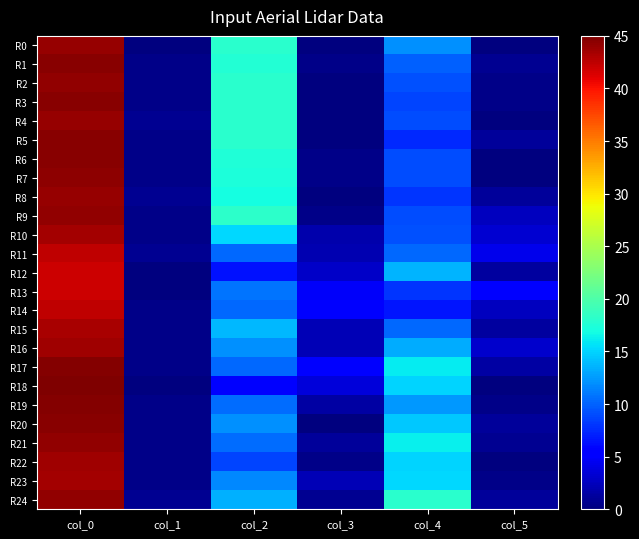

At which category is the sum across all series the highest?

col_0